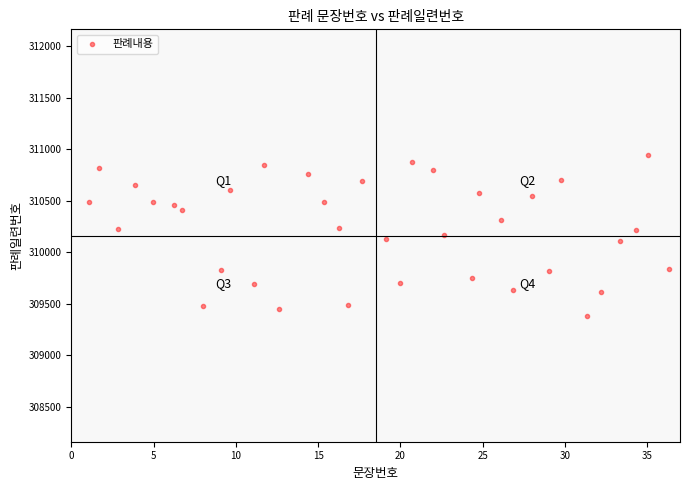

What is the range of Y values (max minus min)?

1563